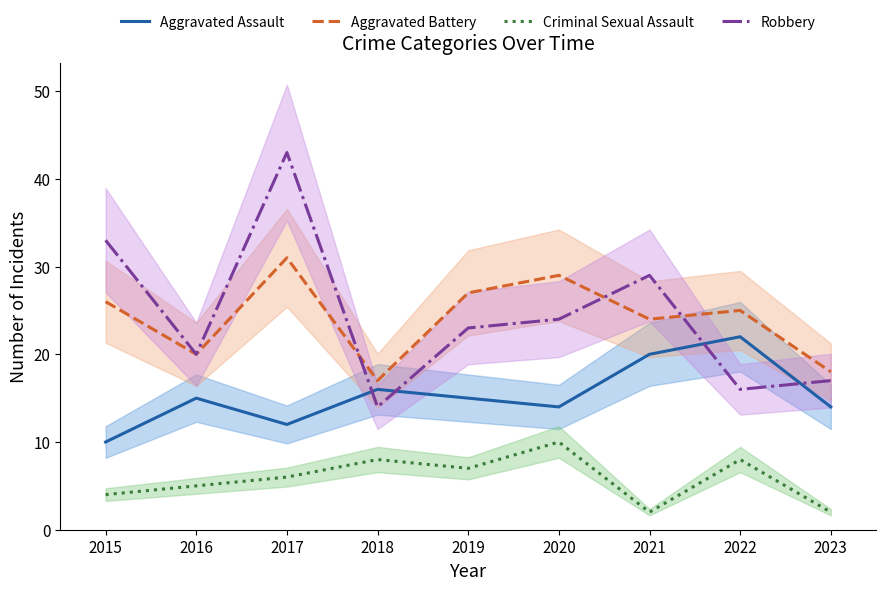

At which label does Aggravated Battery reach its minimum?

2018